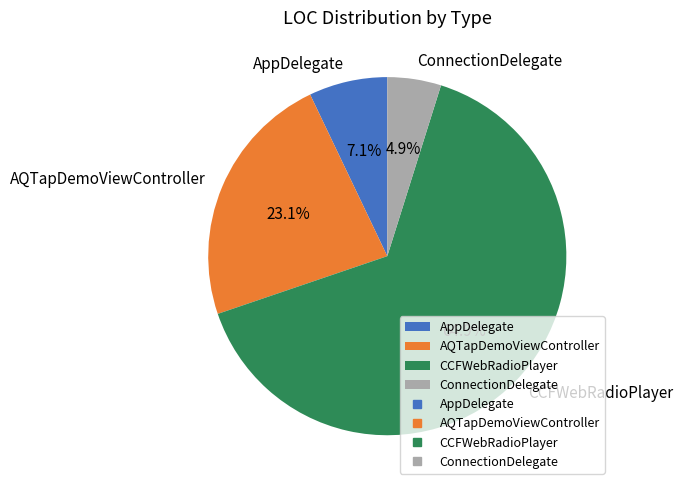

How many segments does this pie chart have?

4